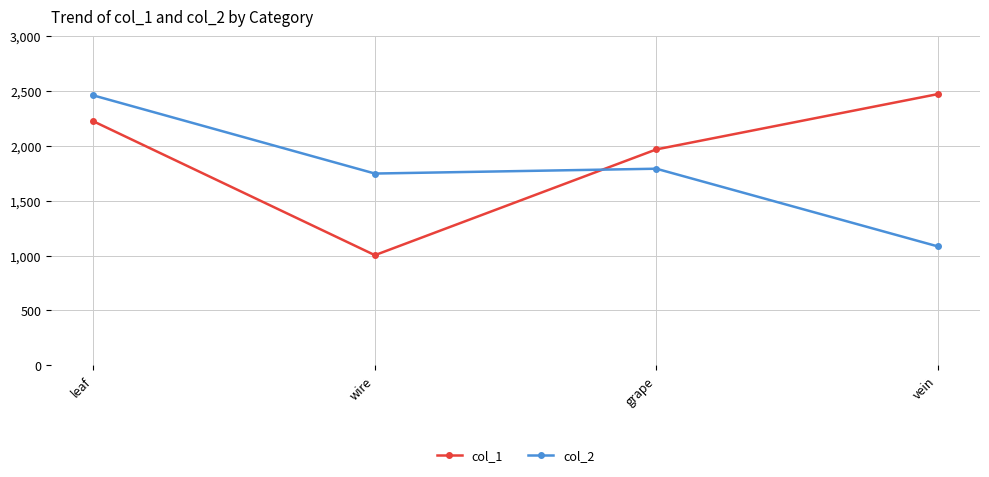

At which category is the sum across all series the highest?

leaf